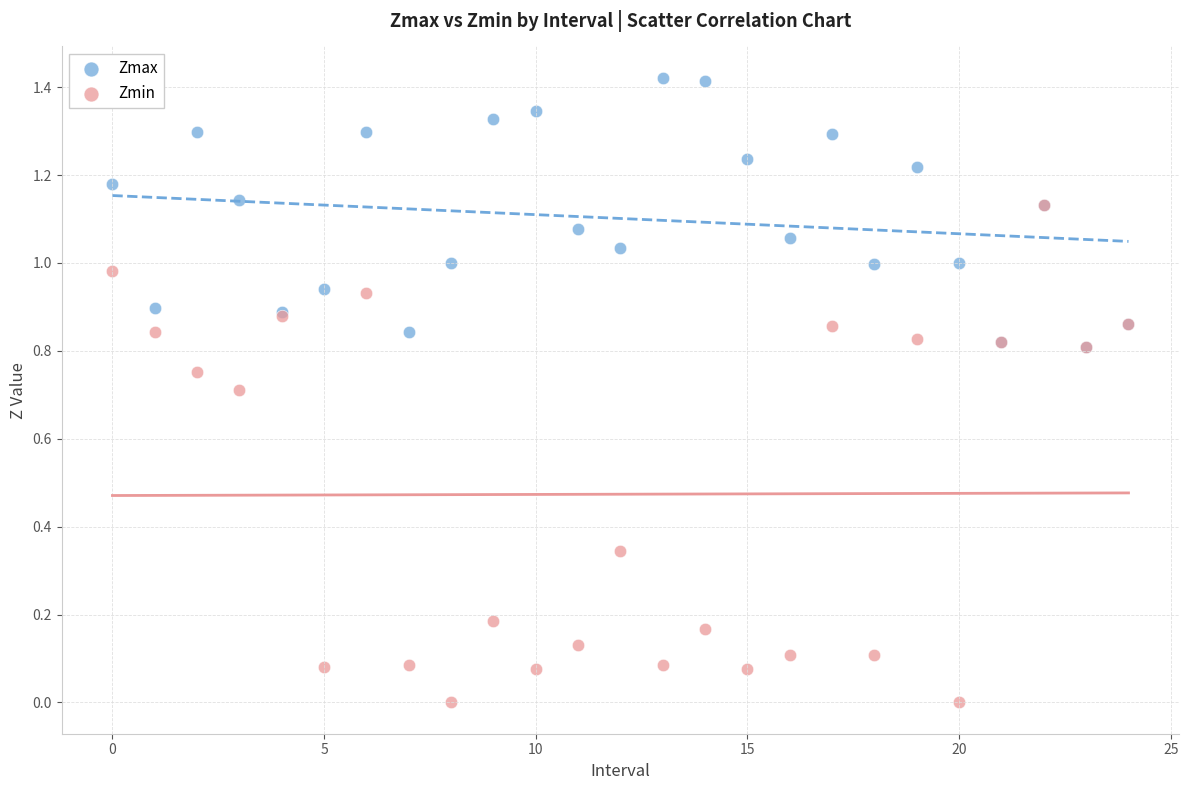

Which series contains the lowest Y value?

Zmin